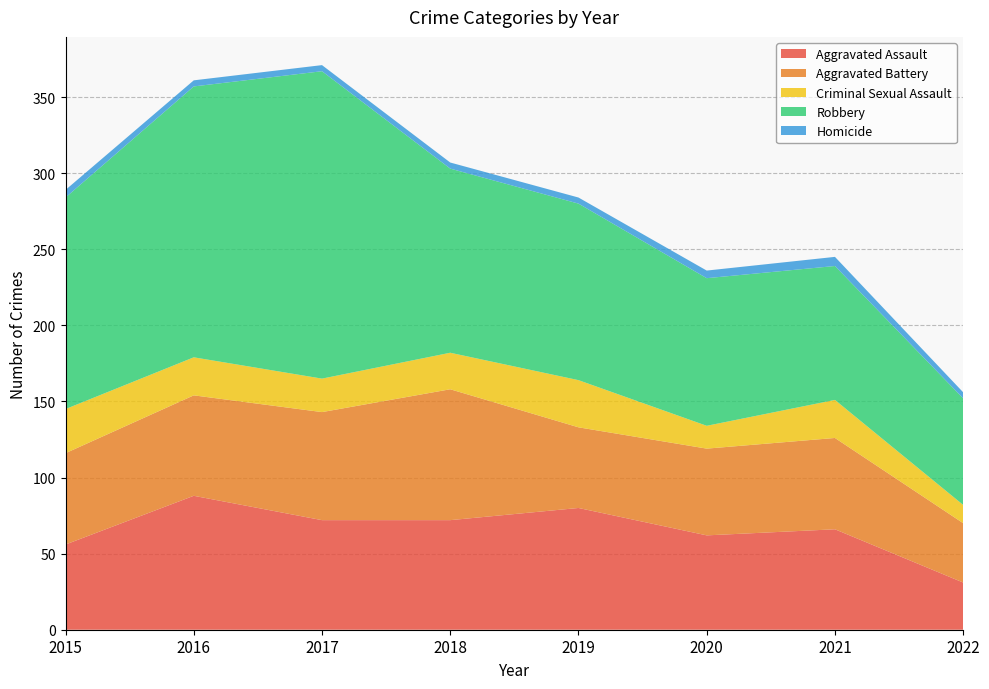

Reading left to right, extract all data points from this chart.

Aggravated Assault: 2015=56	2016=88	2017=72	2018=72	2019=80	2020=62	2021=66	2022=31
Aggravated Battery: 2015=60	2016=66	2017=71	2018=86	2019=53	2020=57	2021=60	2022=39
Criminal Sexual Assault: 2015=29	2016=25	2017=22	2018=24	2019=31	2020=15	2021=25	2022=12
Robbery: 2015=139	2016=178	2017=202	2018=121	2019=116	2020=97	2021=88	2022=70
Homicide: 2015=5	2016=4	2017=4	2018=4	2019=4	2020=5	2021=6	2022=4